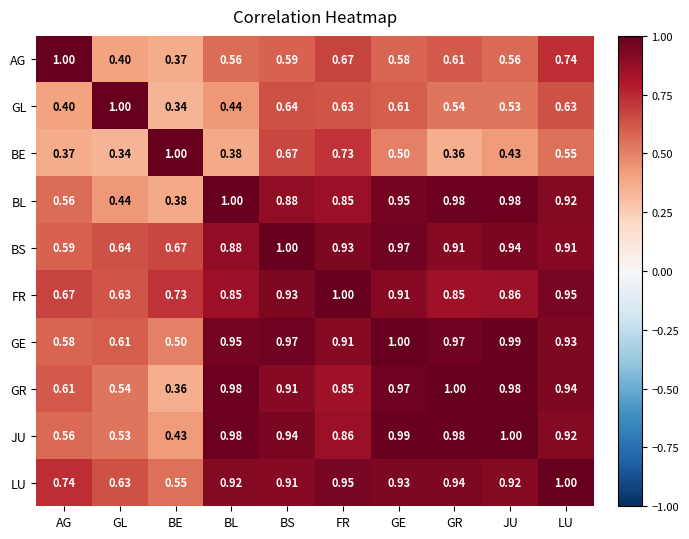

Which series has the largest total across all categories?

LU